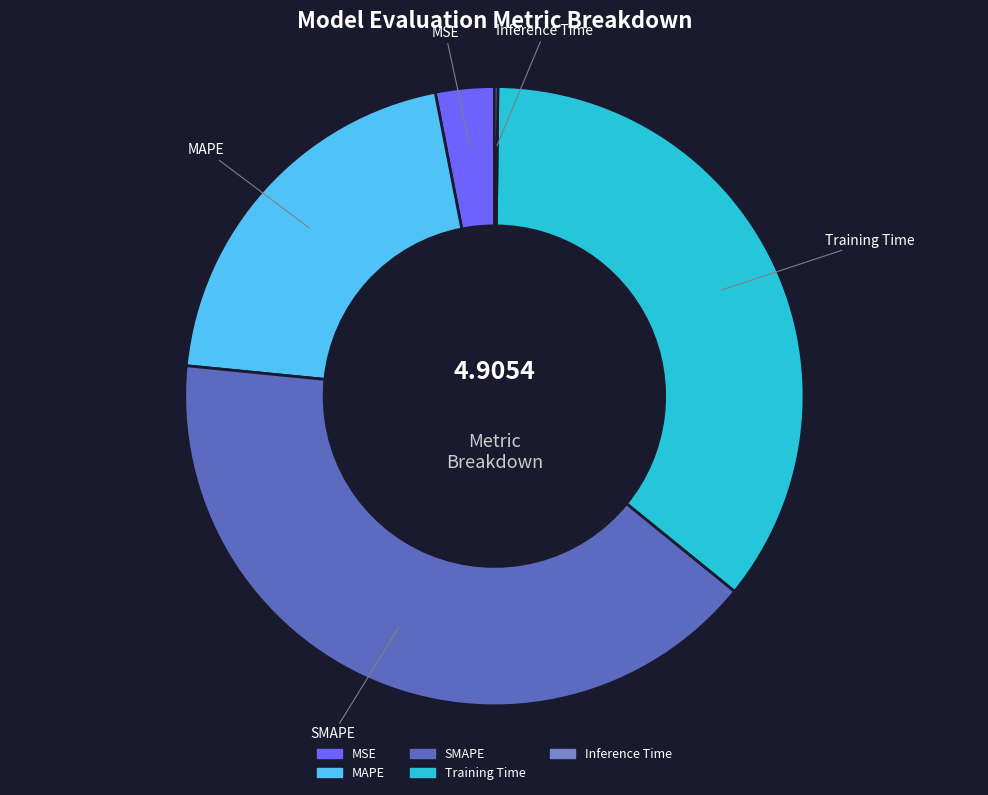

Which slice is the largest?

SMAPE